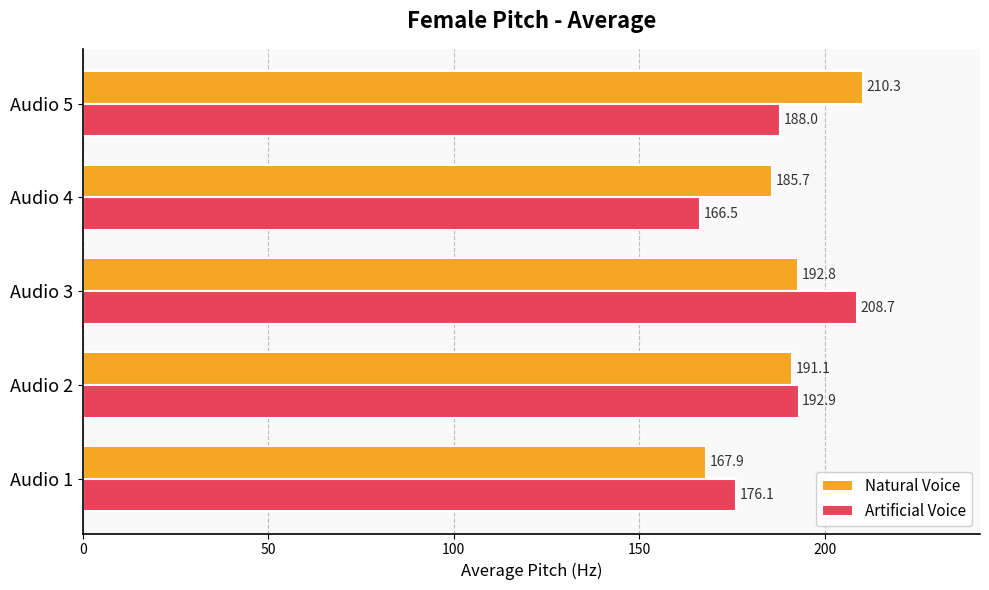

At which category does the chart reach its minimum across all series?

Audio 4